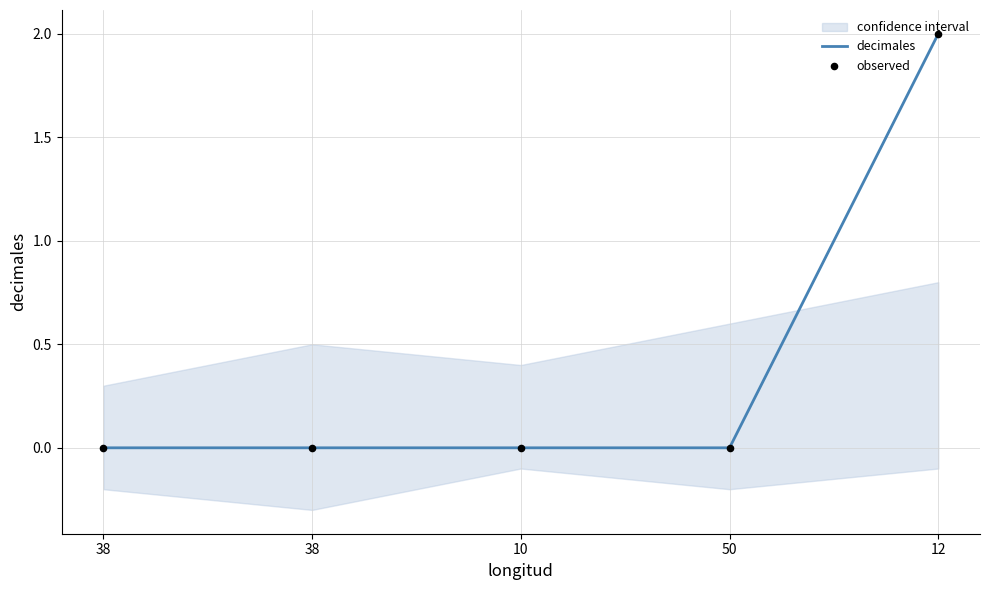

Which series has the largest Y range (max minus min)?

decimales